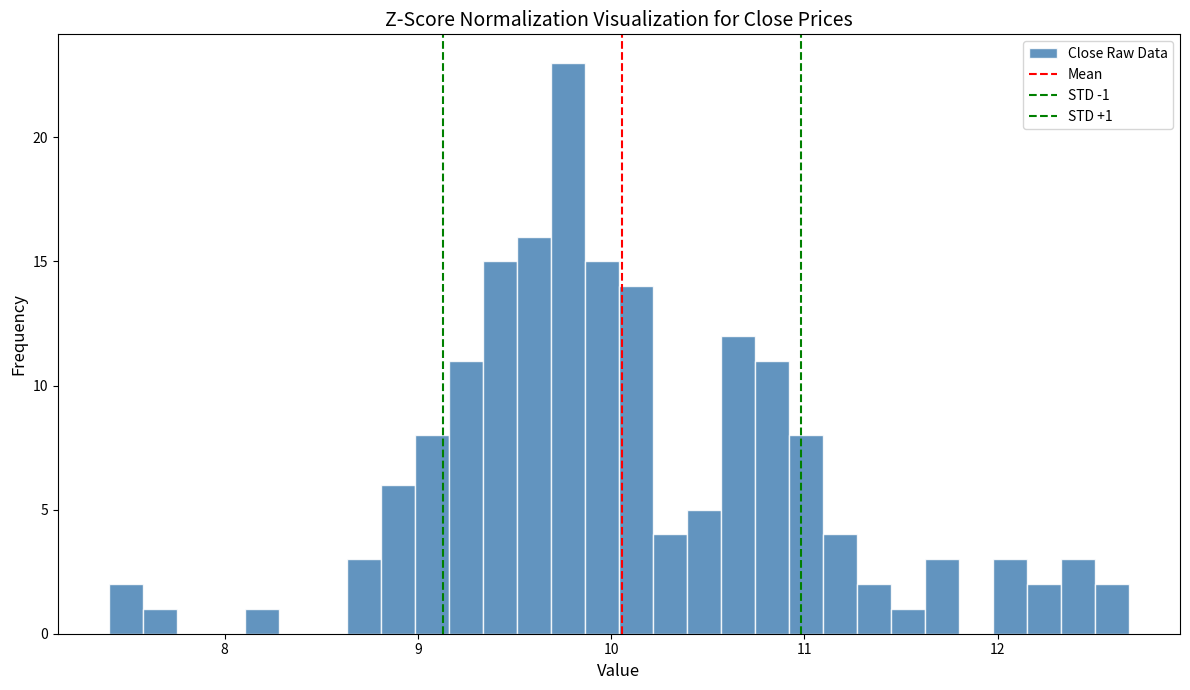

Around what value on the x-axis is the tallest bar? Give the approximate position of its centre, as read against the axis.

9.8